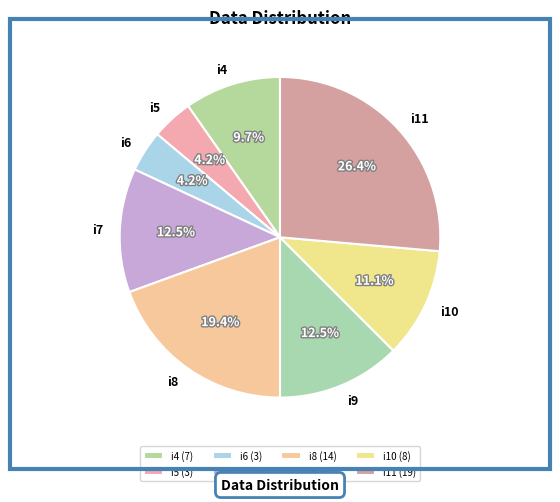

How much of the chart is everything except i7?

87.5%